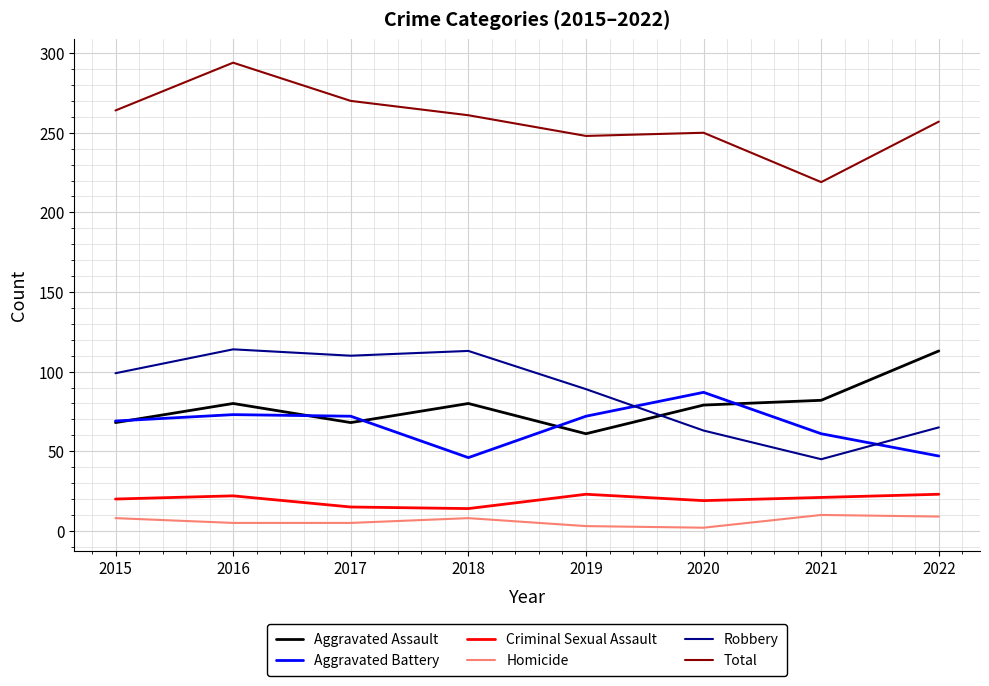

Count the Homicide values in the range 5 to 9.

5